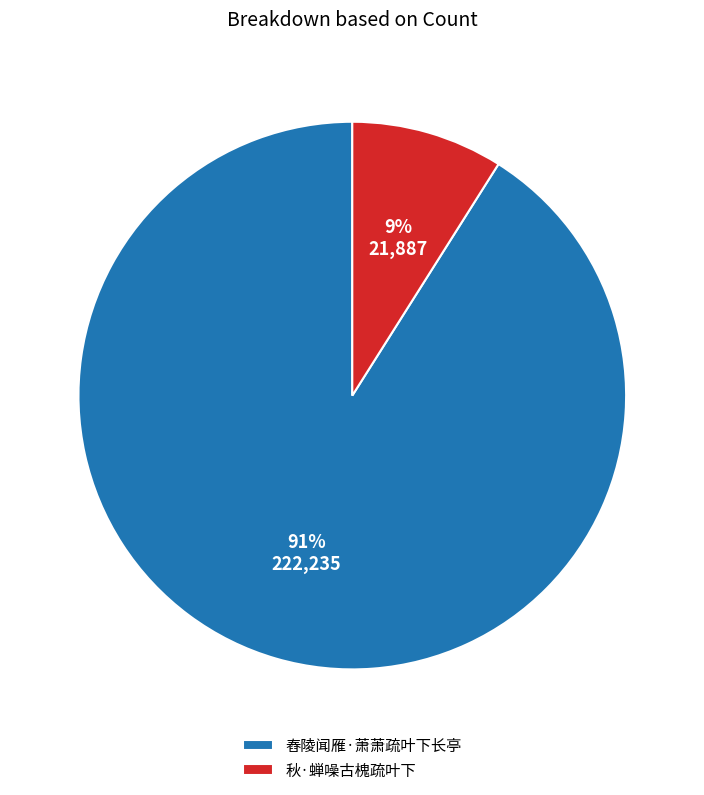

How many slices are in this pie chart?

2